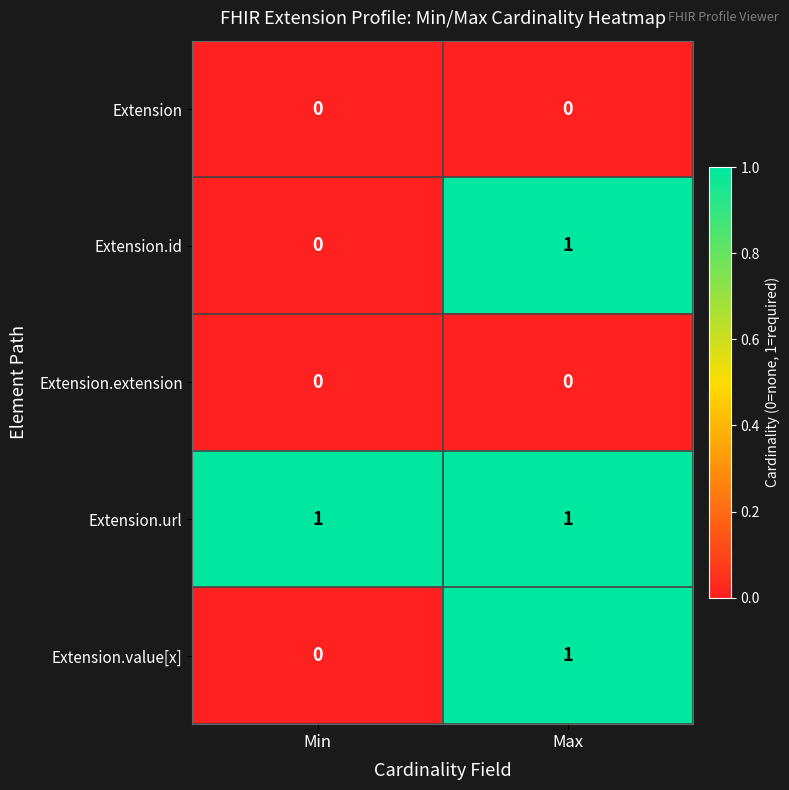

The value of Extension.value[x] at Max is 1. True or false?

True